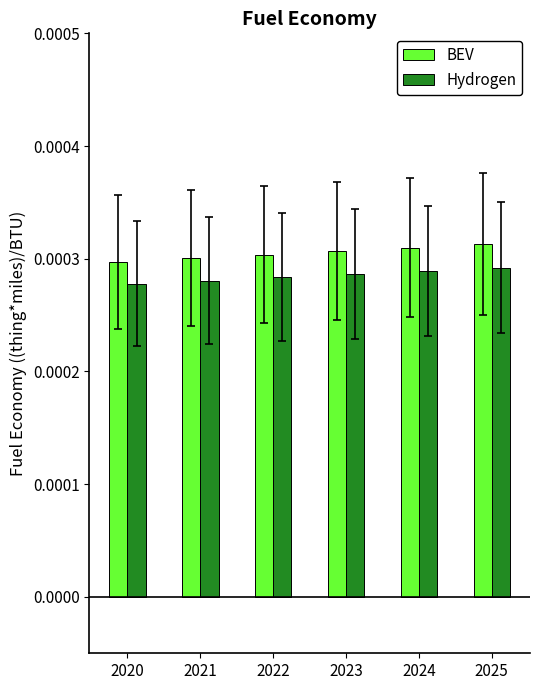

What are all the series names shown in the legend?

BEV, Hydrogen